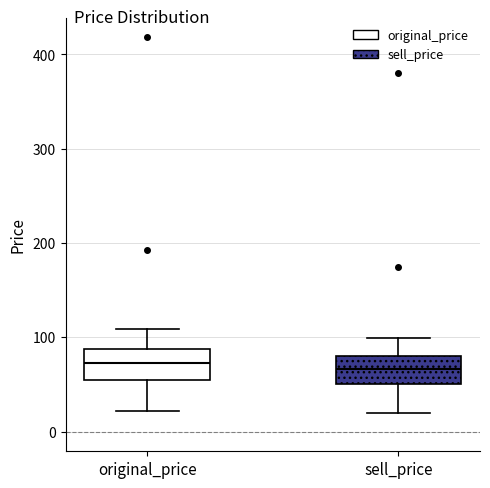

Reading left to right, transcribe this box plot: for each box, give where its median line is, the range the box spans, and where its two whiskers end, as read against the y-axis. The values are not printed on the chart, so give them approximately, as read against the axis.

original_price: median 70, box 60 to 90, whiskers 20 to 110
sell_price: median 70, box 50 to 80, whiskers 20 to 100